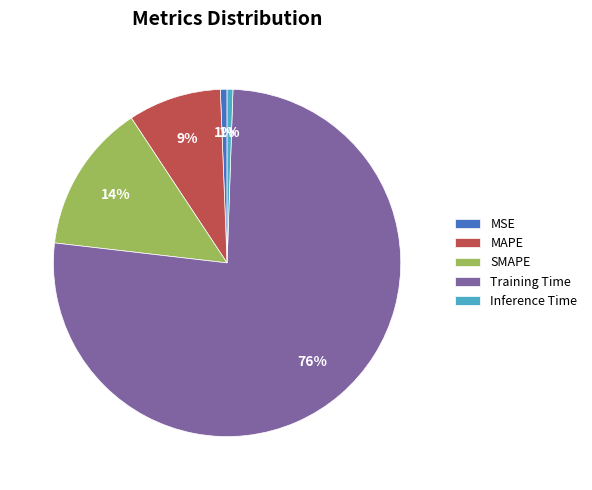

Which has a higher value, Inference Time or Training Time?

Training Time